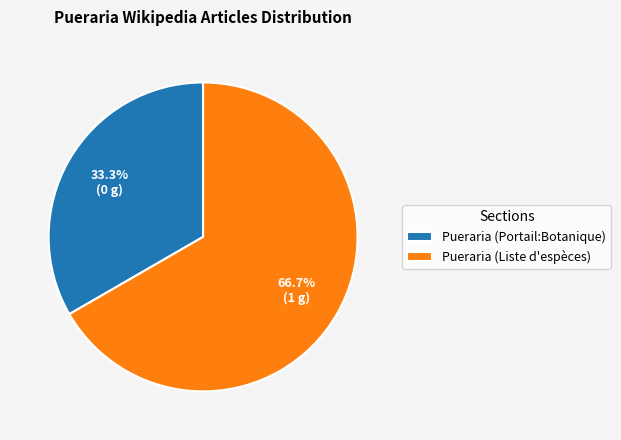

Which slice is the largest?

Pueraria (Liste d'espèces)